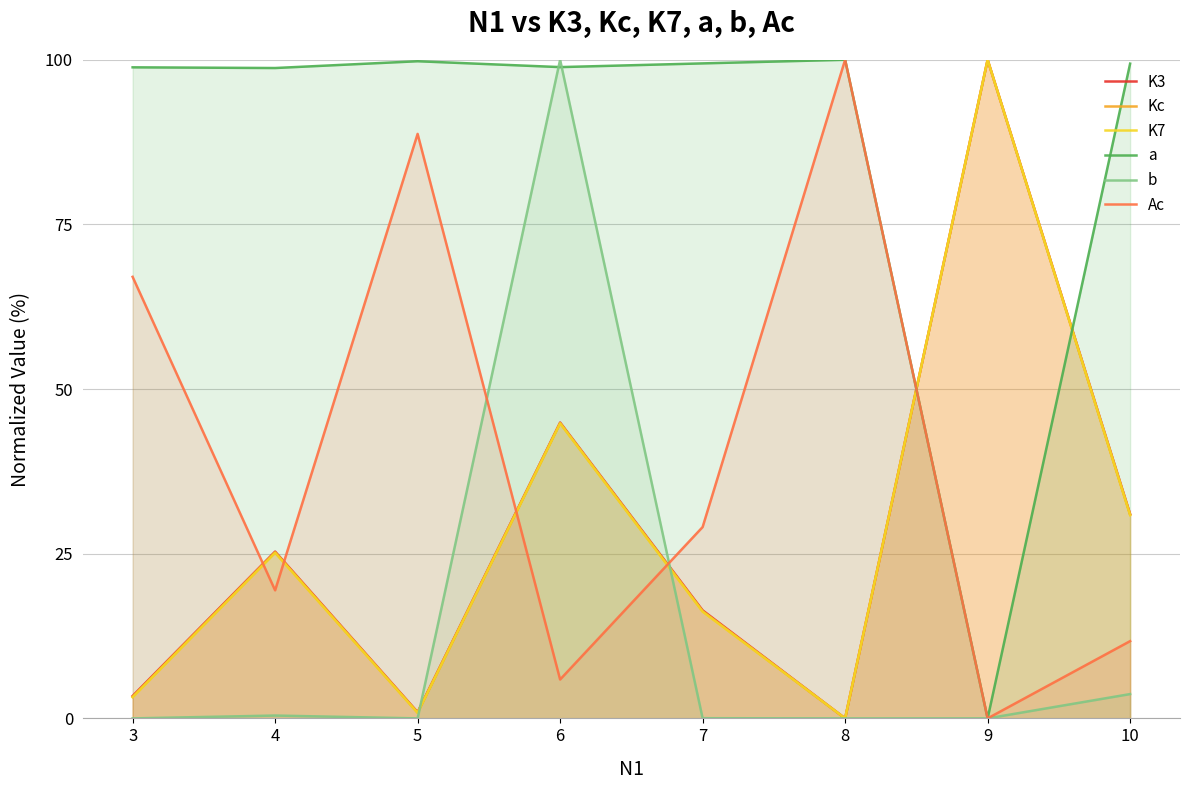

Where does the a series first go above 99?

5